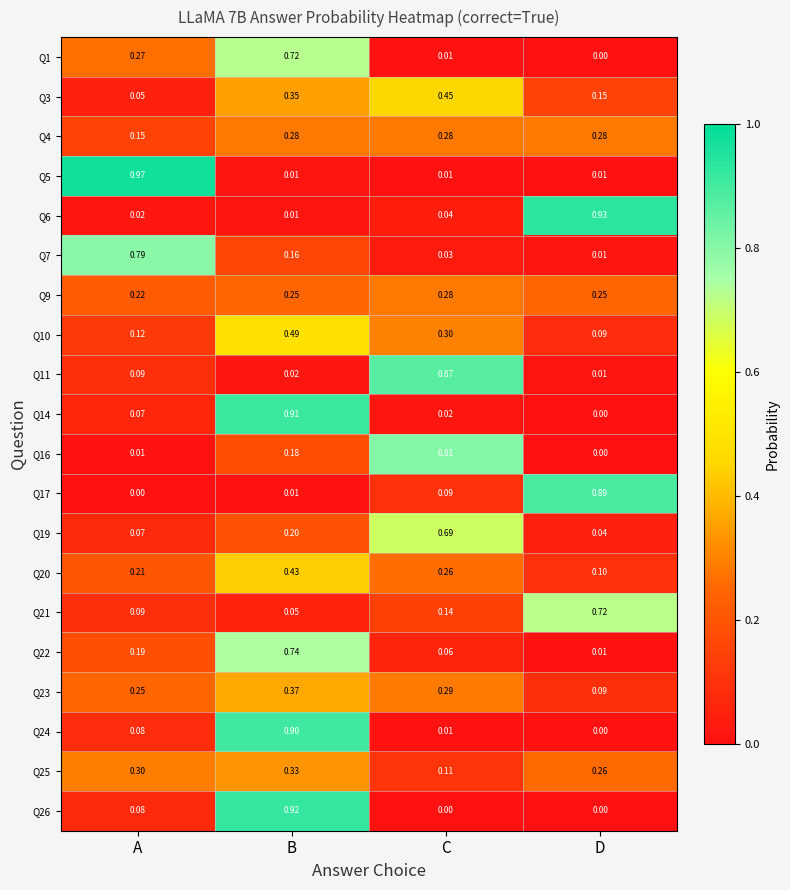

At which category does the chart reach its peak across all series?

A